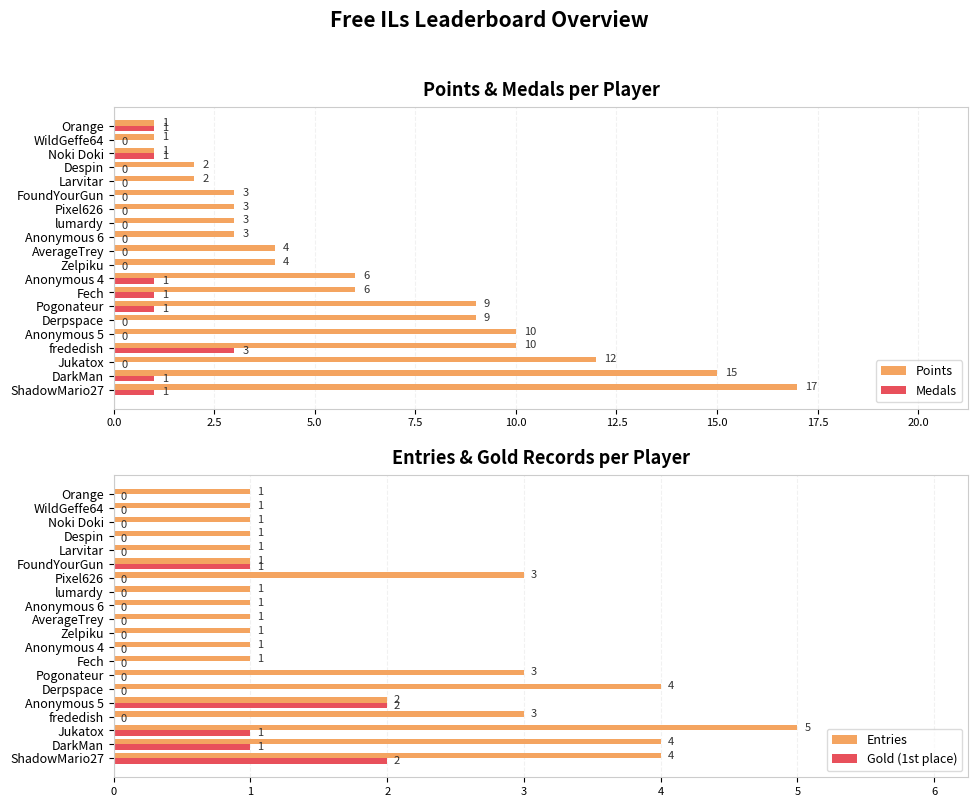

What value does the Medals series have at frededish?

3